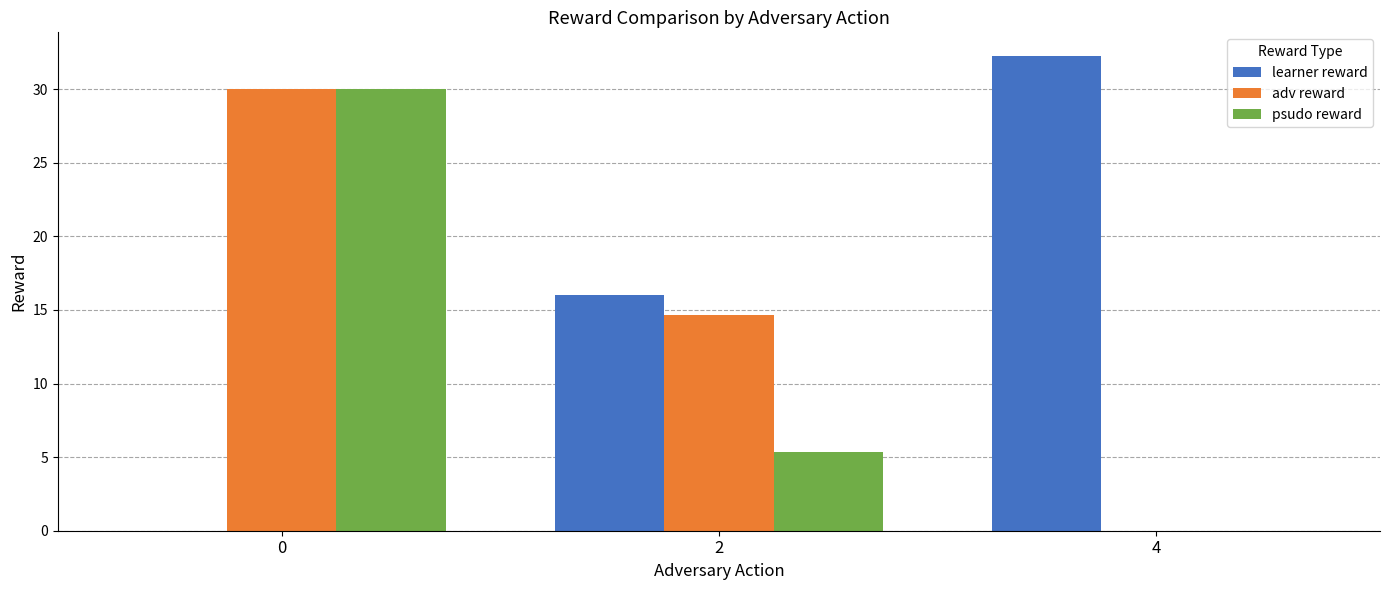

True or false: learner reward has a value of 16.0 at 2.

True